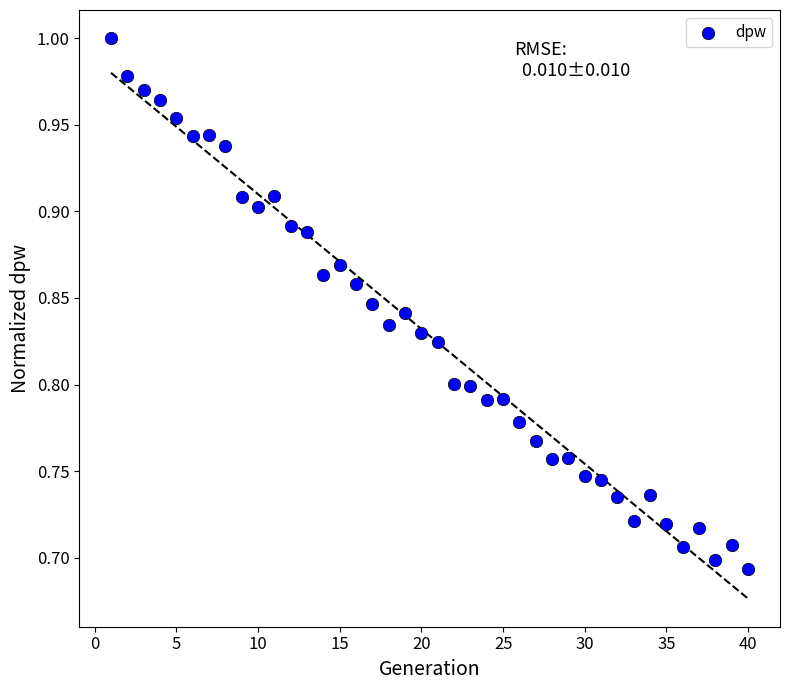

What is the range of X values (max minus min)?

39.0